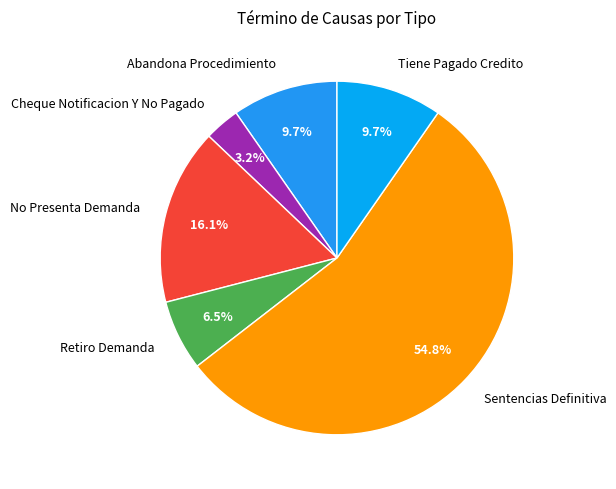

Which category accounts for the majority?

Sentencias Definitiva